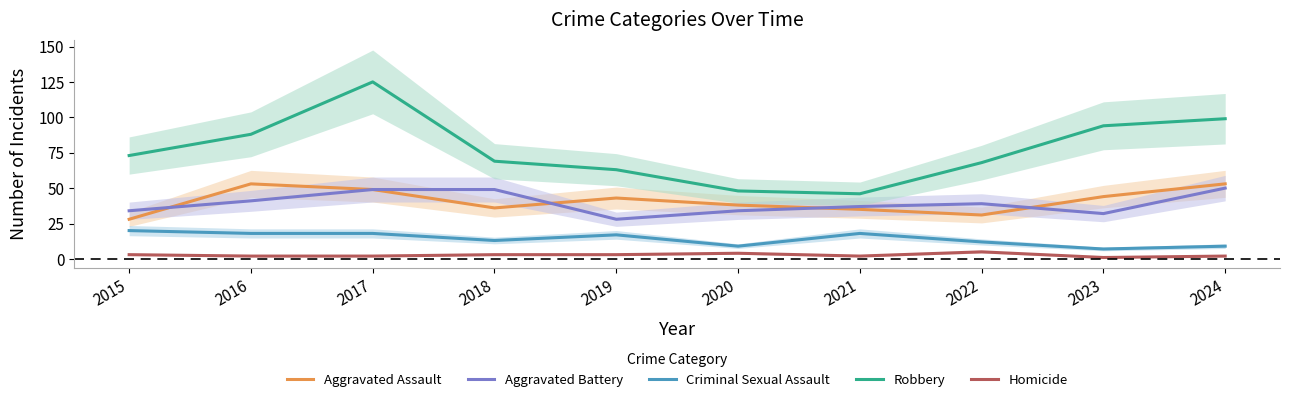

List the labels in order of Aggravated Battery value, smallest first.

2019, 2023, 2015, 2020, 2021, 2022, 2016, 2017, 2018, 2024